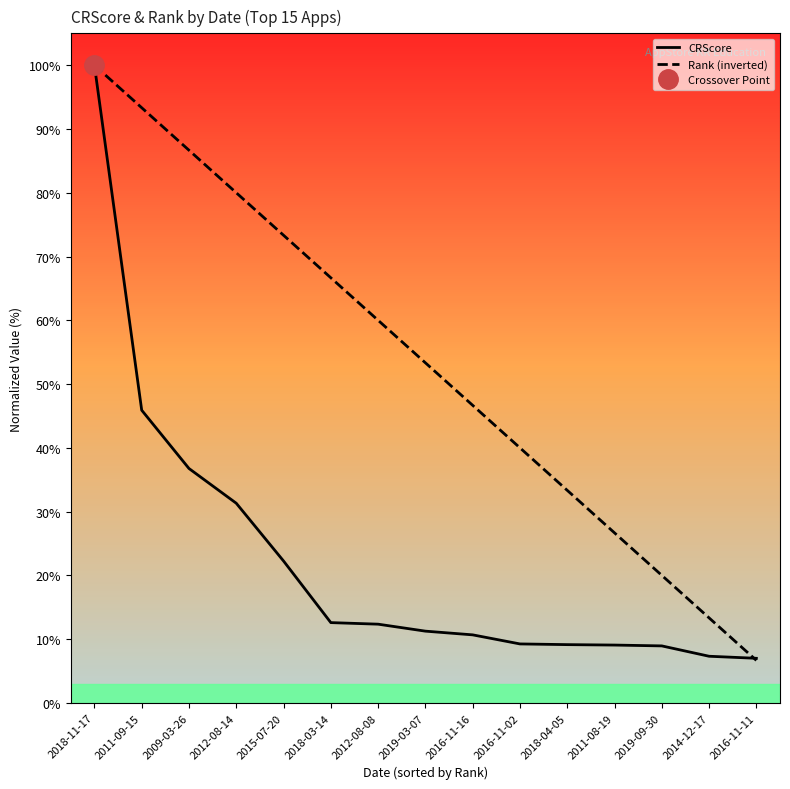

True or false: CRScore has more than 2 points higher than both neighbors.

False